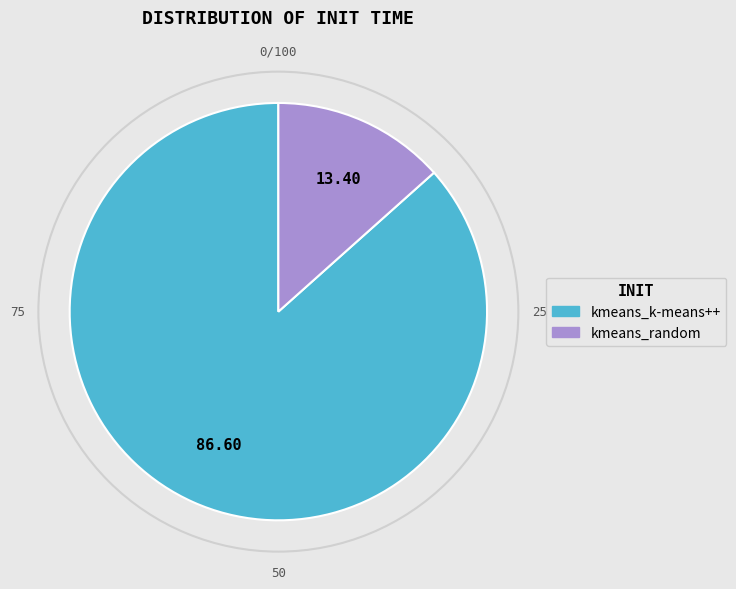

Rank the categories by value from lowest to highest.

kmeans_random, kmeans_k-means++